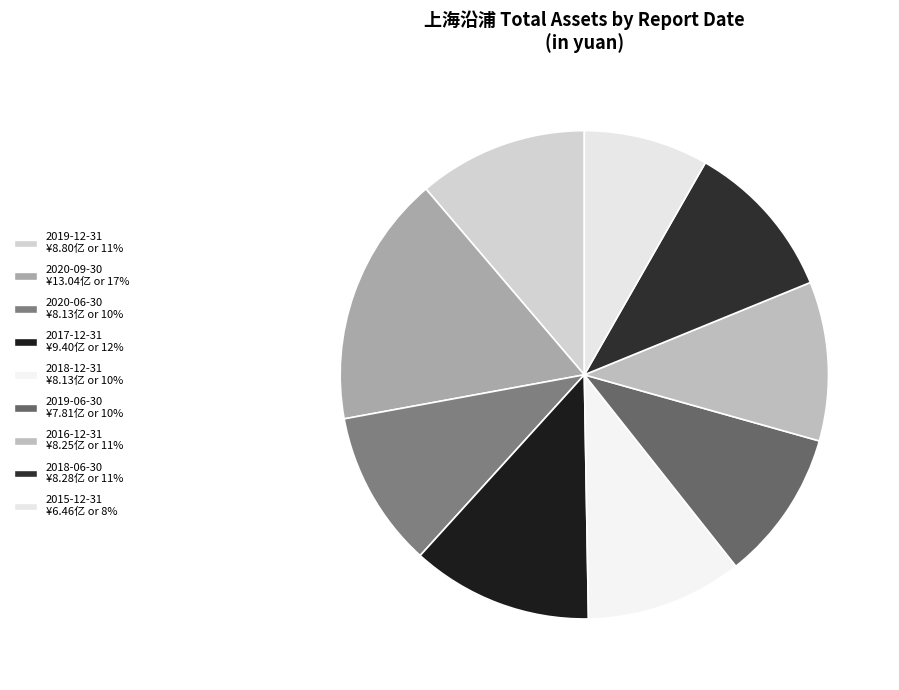

What percentage do 2016-12-31 and 2019-06-30 together represent?

20.5%